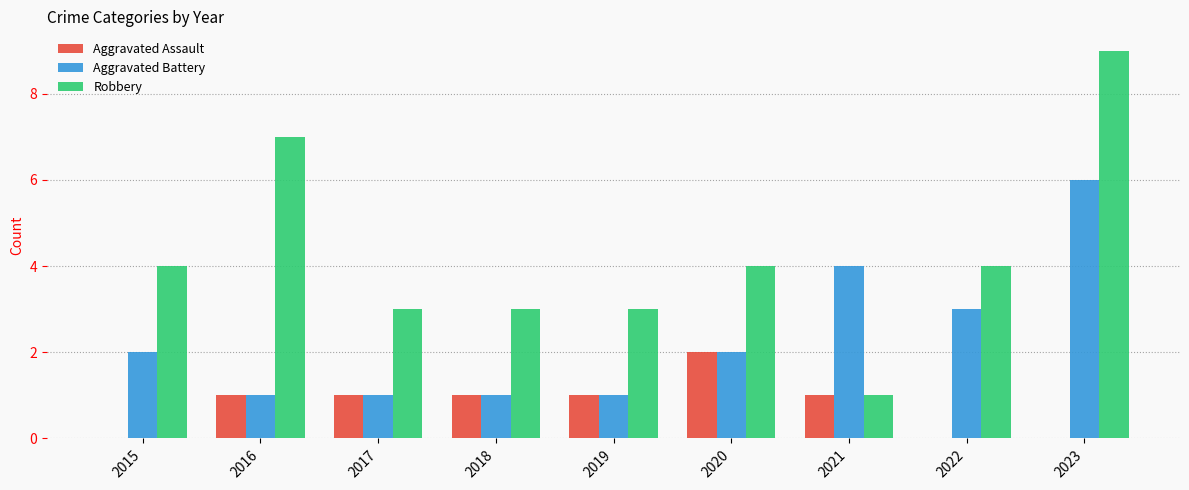

What is the sum of all Aggravated Battery values?

21